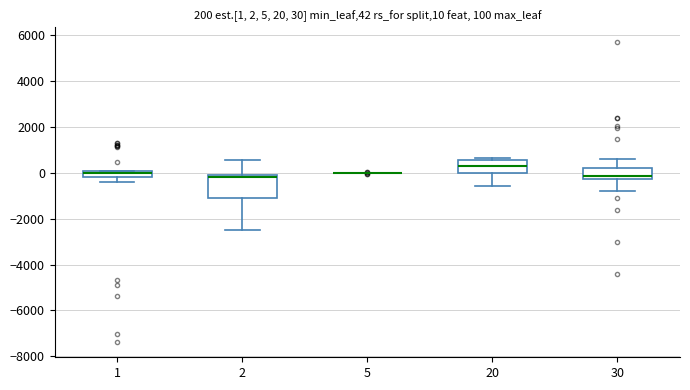

Which box is the tallest, from its lower edge to its upper edge?

2